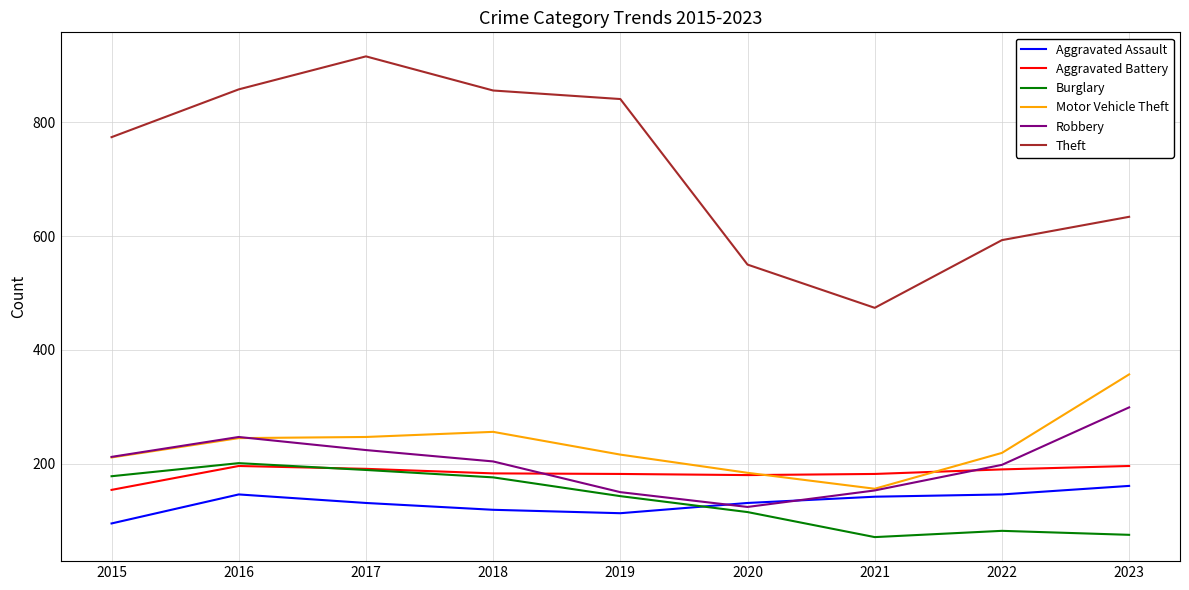

Which series has the widest spread of values?

Theft